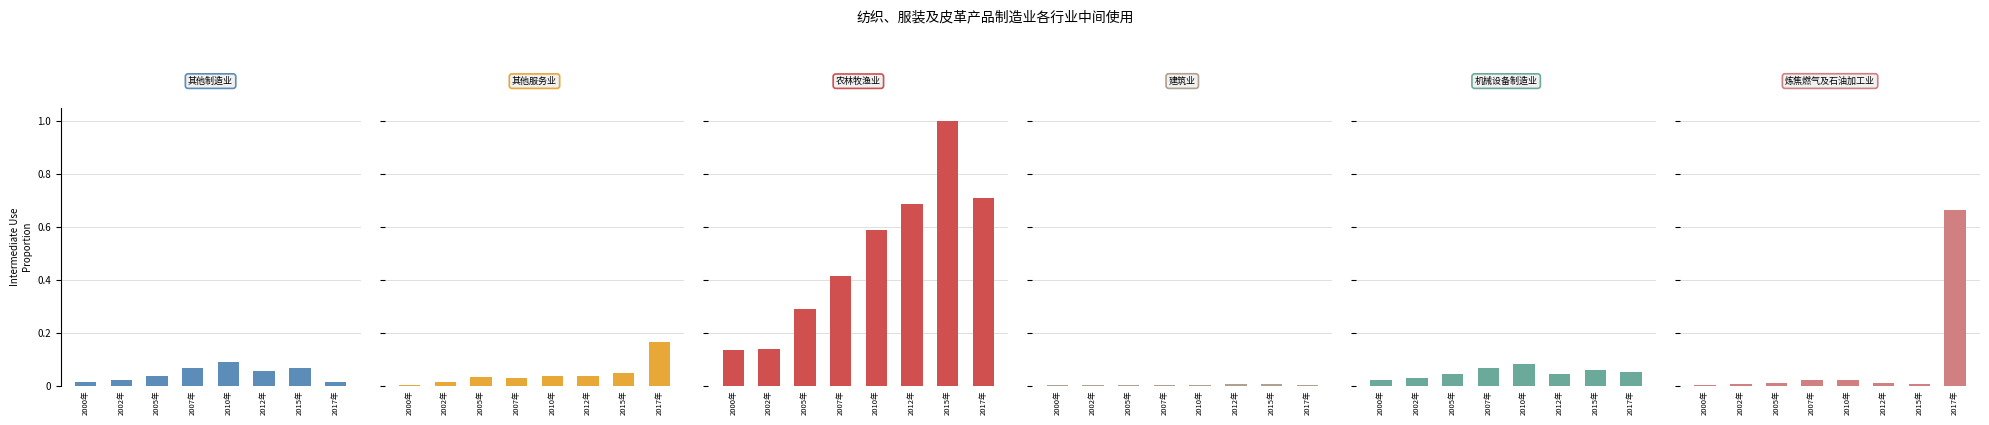

What is the label of the 8th bar from the left?

2017年